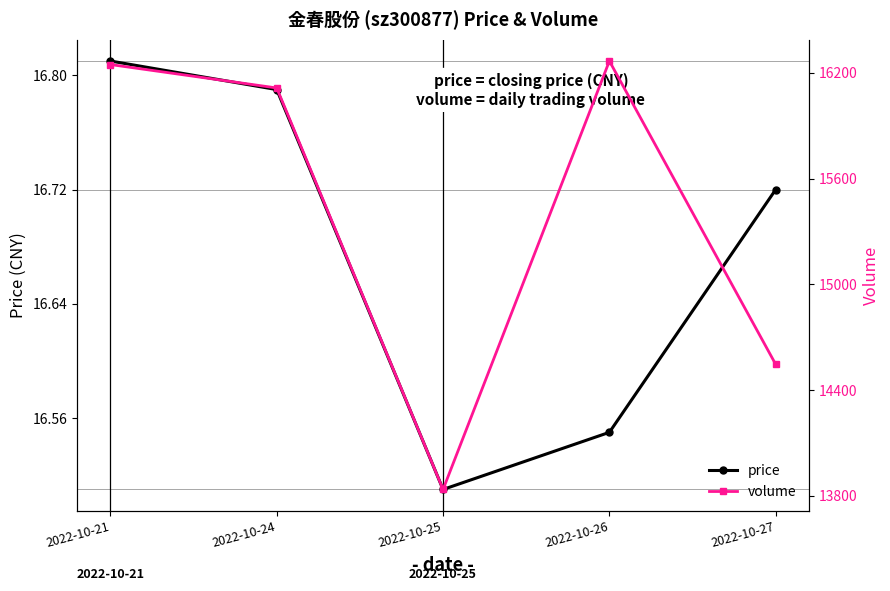

Where is volume nearest to the value 15051?

2022-10-27